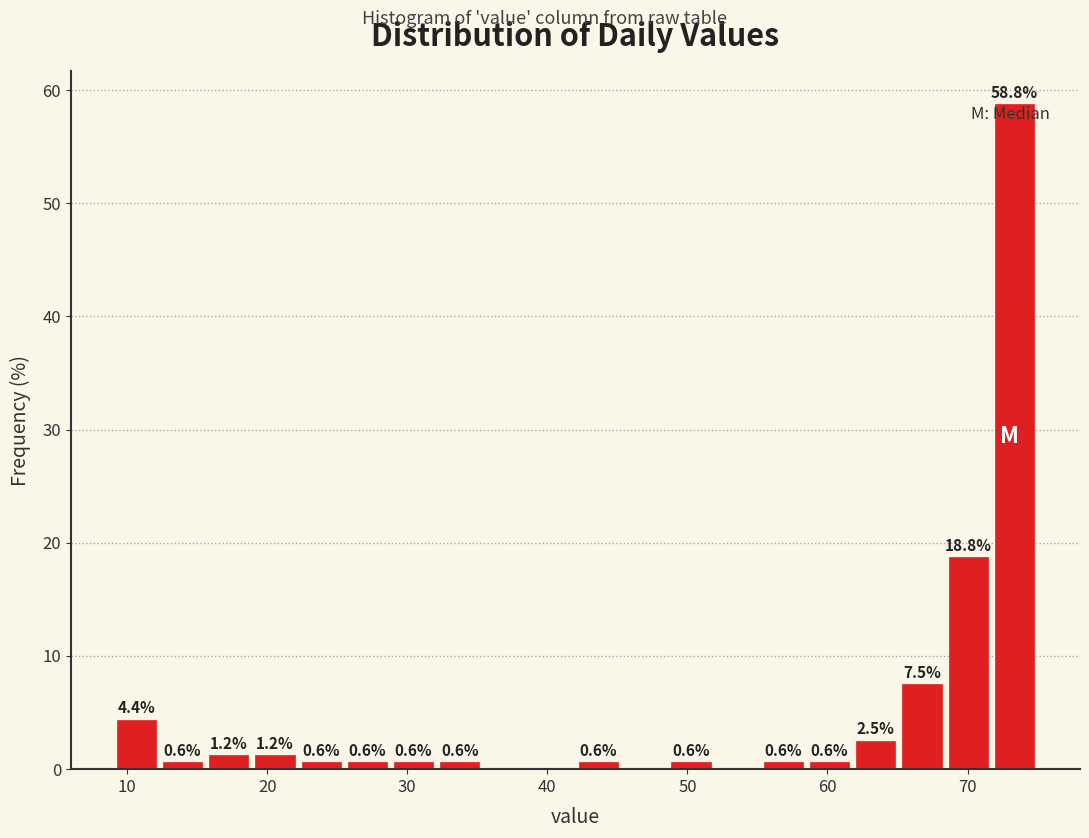

Read against the x-axis, roughly where is the centre of the tallest bar?

73